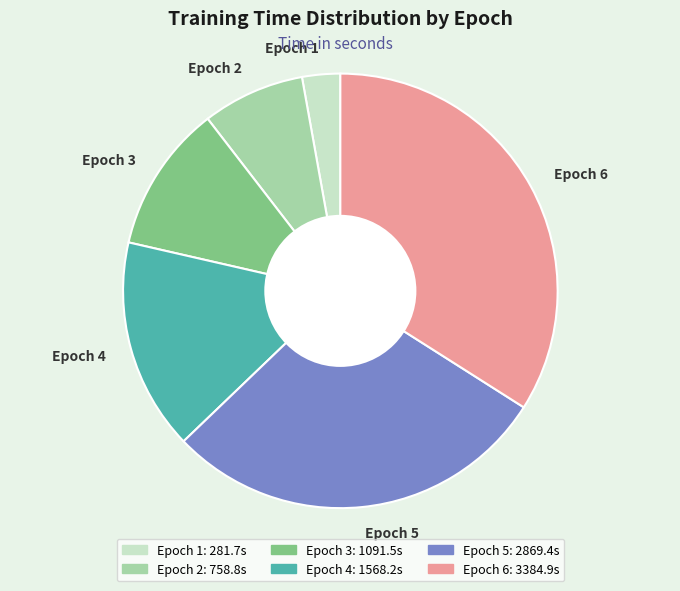

Is there a majority slice in this chart?

No